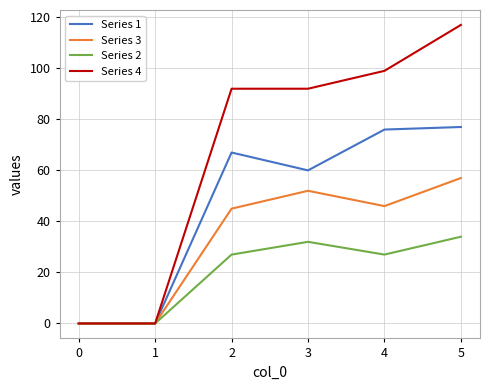

What is the sum of all Series 2 values?

120